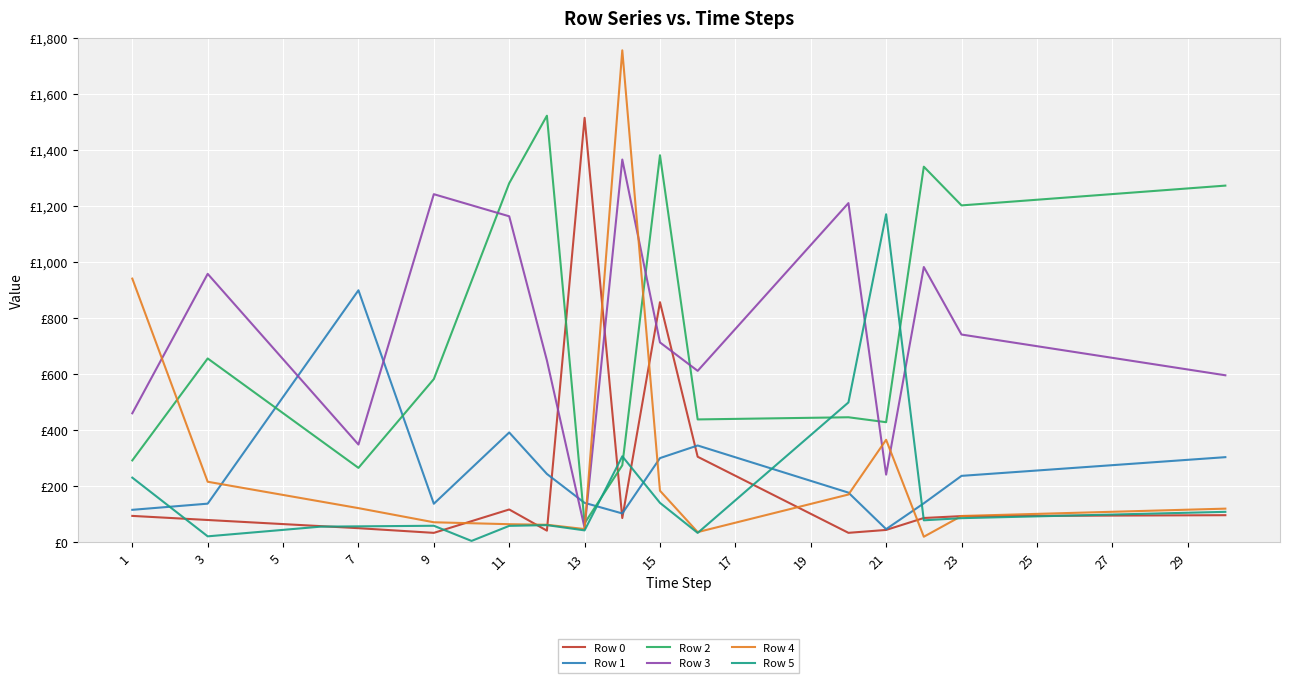

Does the chart have visible grid lines?

Yes